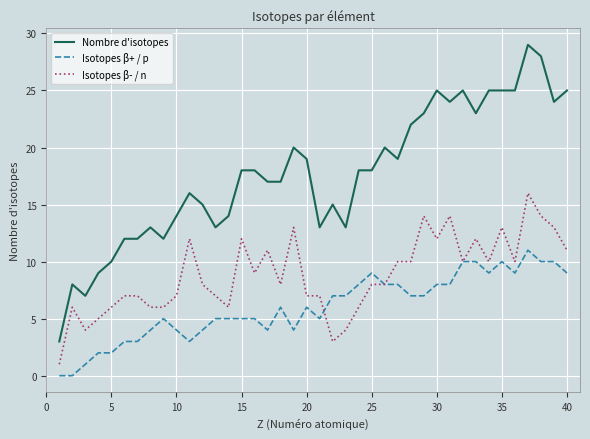

True or false: Isotopes β- / n and Nombre d'isotopes intersect in this chart.

False